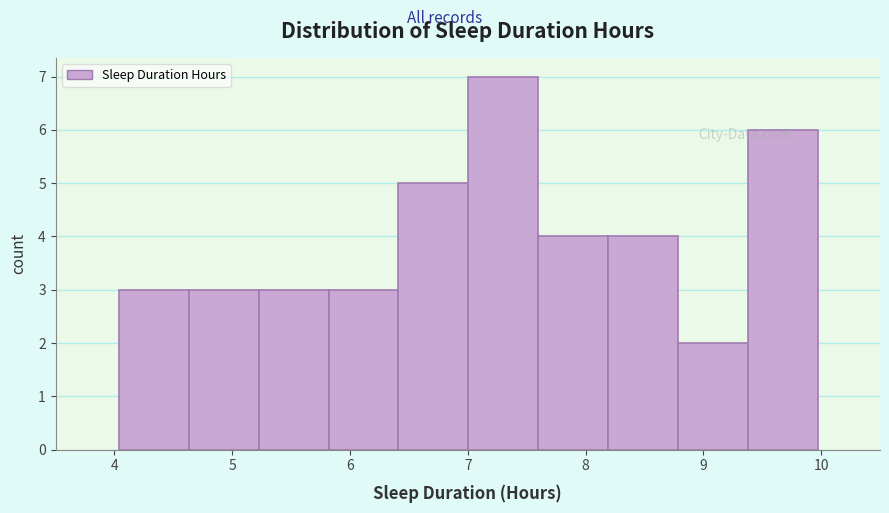

How tall is the bar that spans 4.0 to 4.6 on the x-axis? Neither the bar edges nor the heights are printed on the chart, so give them approximately, as read against the axes.

3